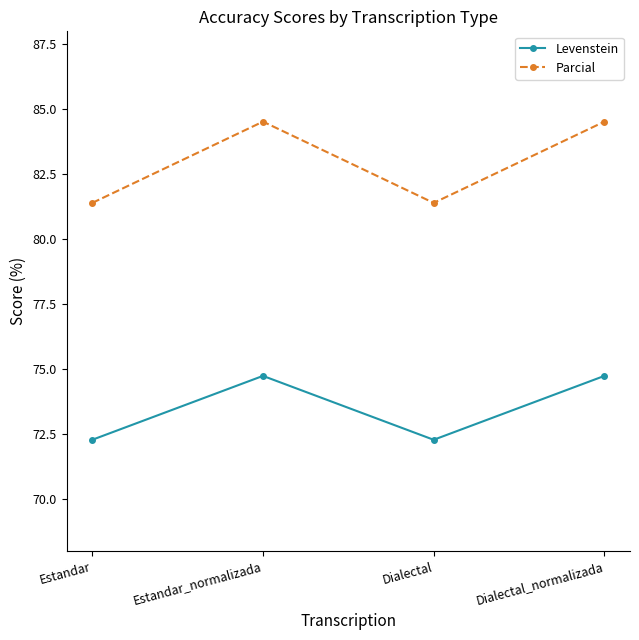

What is the difference between the Parcial values at Dialectal and Estandar_normalizada?

3.1